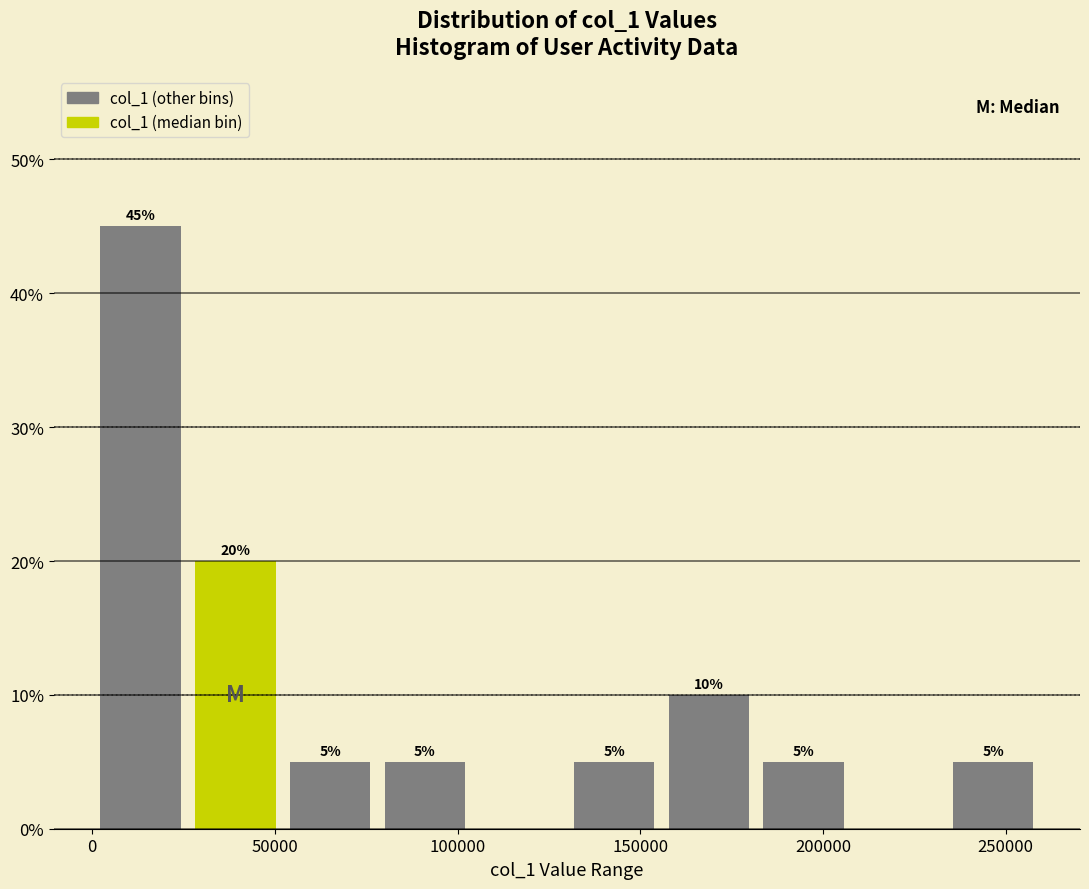

Over which range of the x-axis is the bar tallest?

0 to 25000